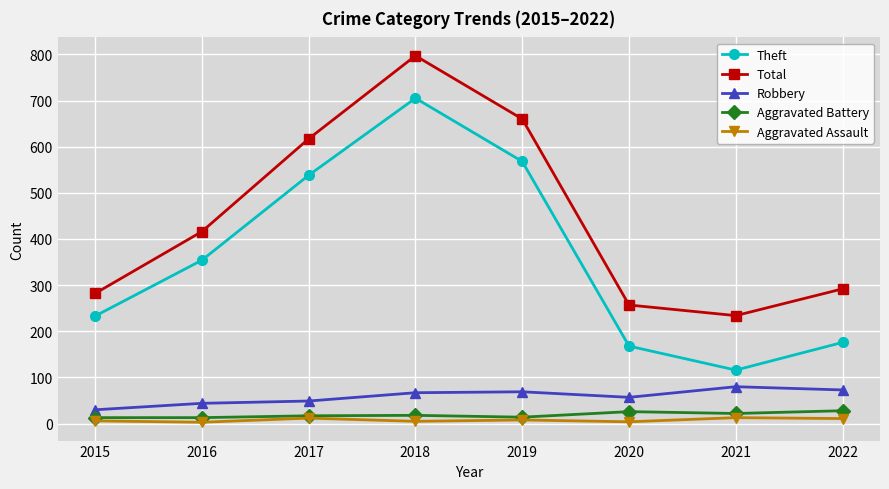

Which category has the highest value across all series?

2018